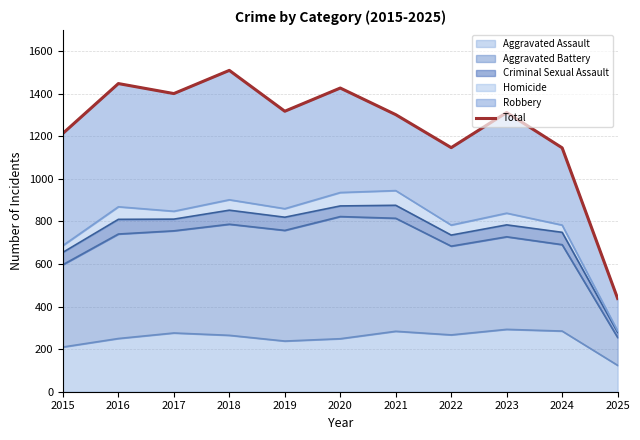

Rank the categories by value from lowest to highest.

2025, 2024, 2022, 2015, 2021, 2023, 2019, 2017, 2020, 2016, 2018